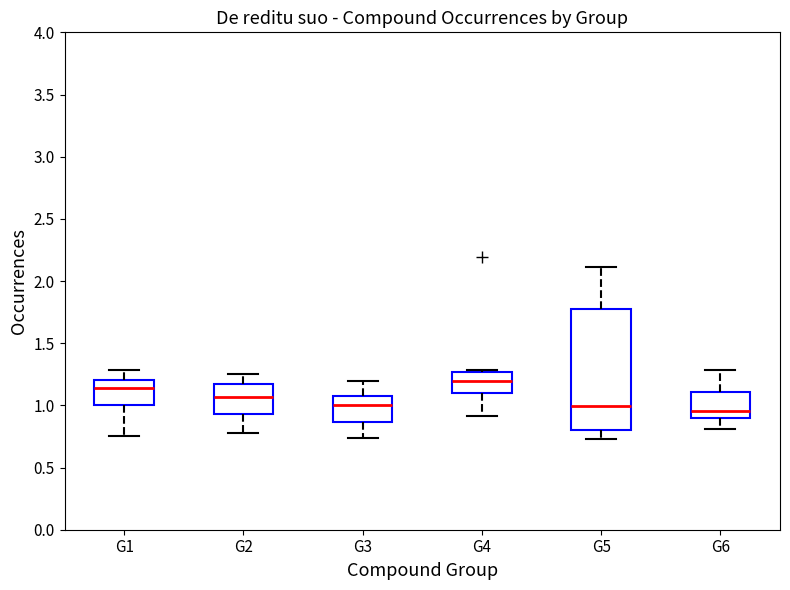

Reading left to right, read every box against the y-axis: the position of its median line, the range the box covers, and the ends of its whiskers. The values are not printed on the chart, so give them approximately, as read against the axis.

G1: median 1.15, box 1.00 to 1.20, whiskers 0.75 to 1.30
G2: median 1.05, box 0.95 to 1.15, whiskers 0.80 to 1.25
G3: median 1.00, box 0.85 to 1.05, whiskers 0.75 to 1.20
G4: median 1.20, box 1.10 to 1.25, whiskers 0.90 to 1.30
G5: median 1.00, box 0.80 to 1.80, whiskers 0.75 to 2.10
G6: median 0.95, box 0.90 to 1.10, whiskers 0.80 to 1.30